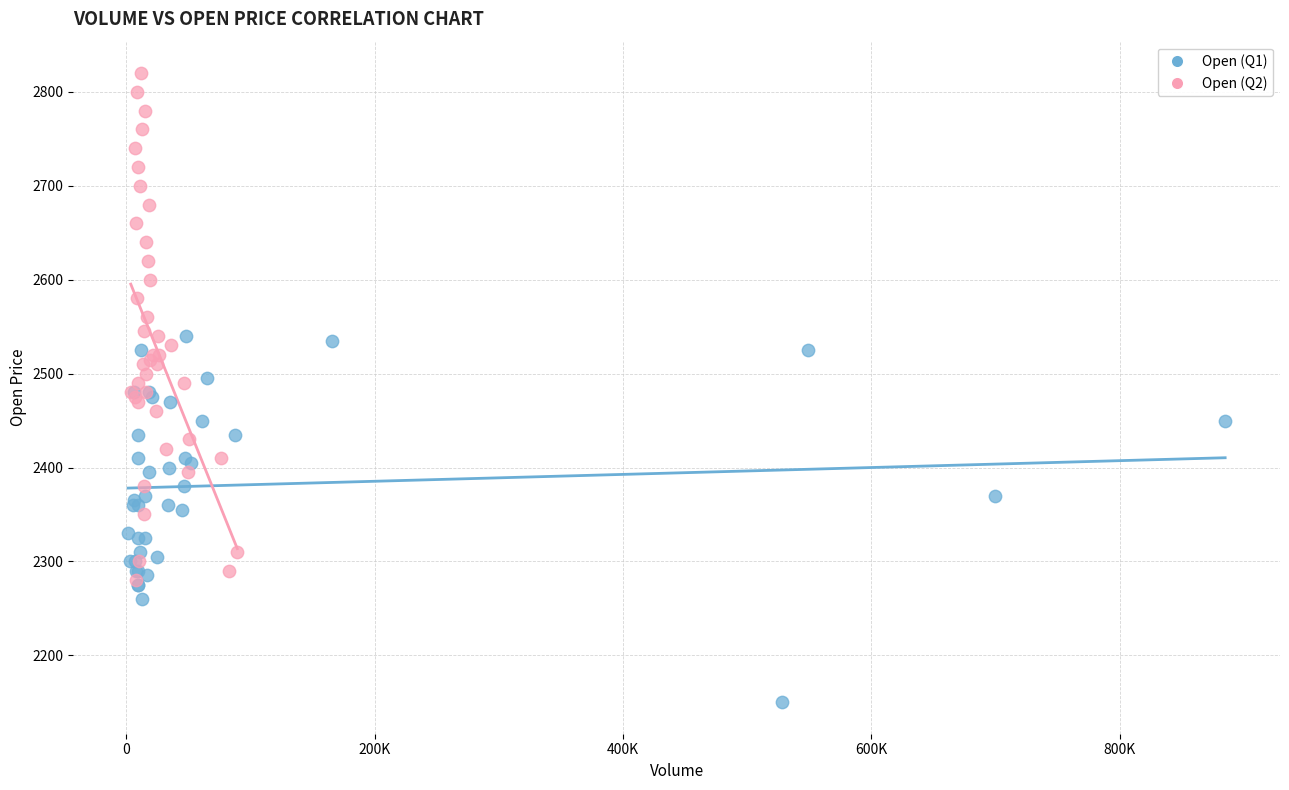

Which series reaches the maximum Y coordinate?

Open (Q2)